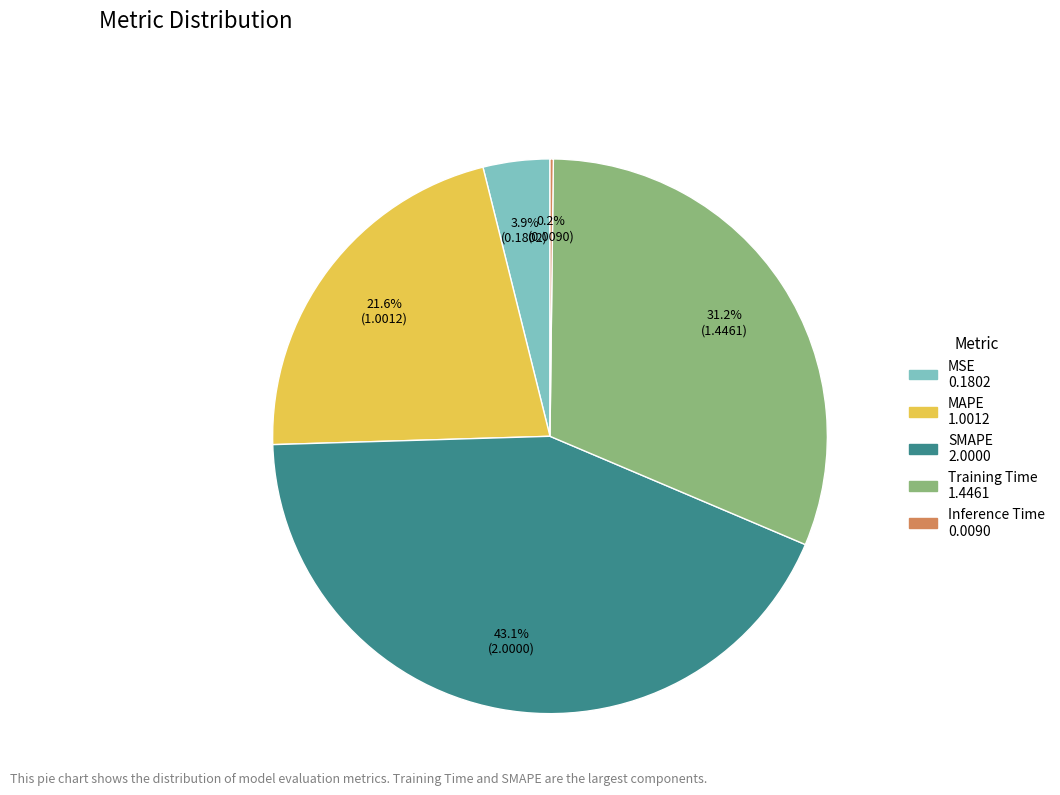

Which slice is the largest?

SMAPE